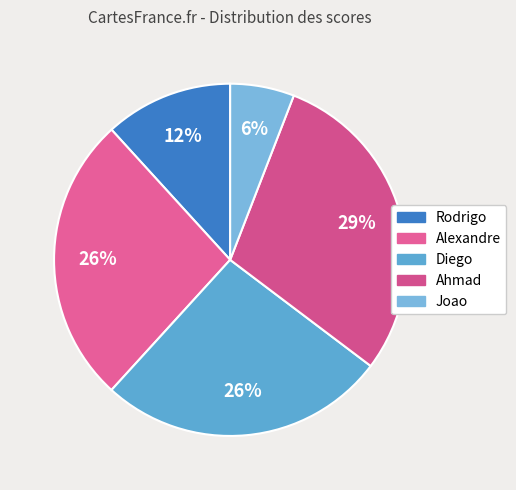

Rank the categories by value from highest to lowest.

Ahmad, Alexandre, Diego, Rodrigo, Joao